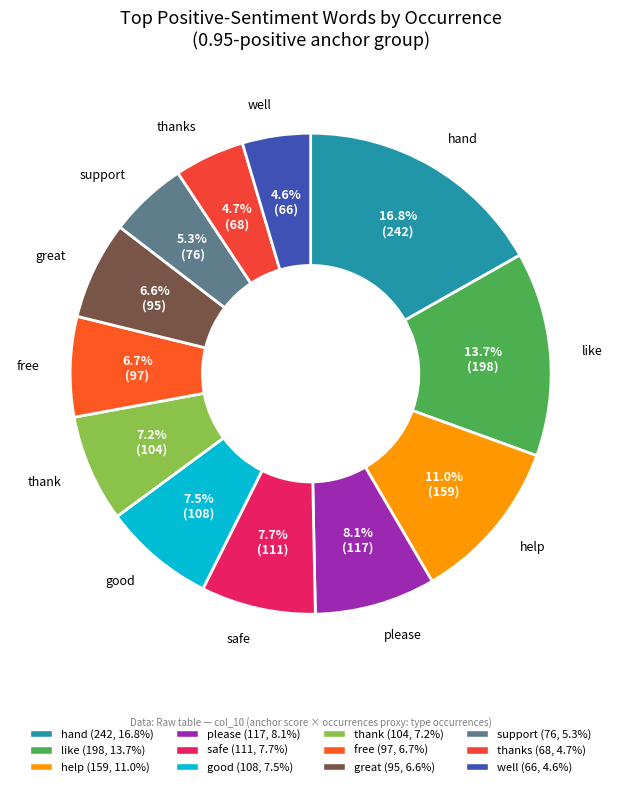

How many segments does this pie chart have?

12